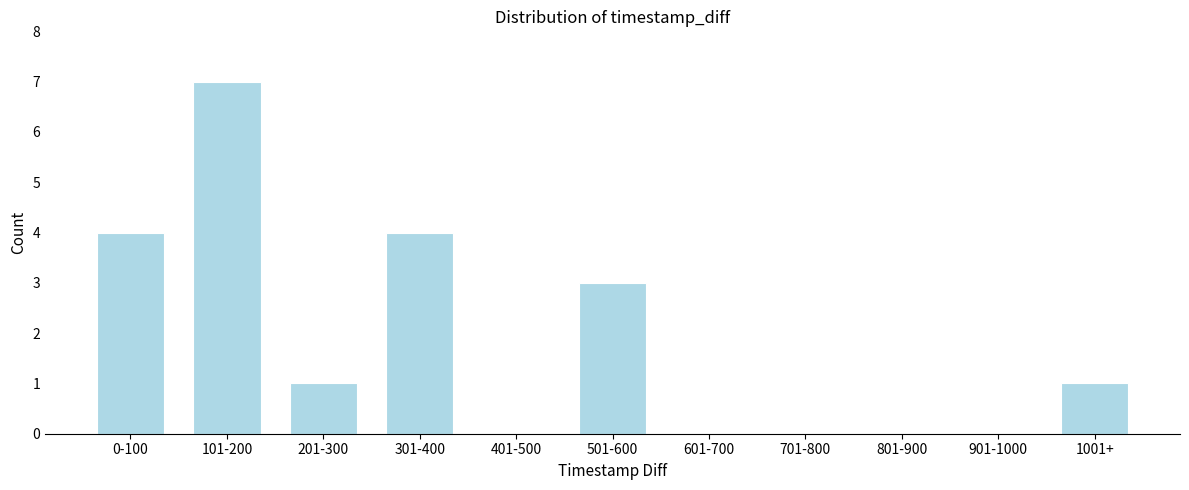

Reading right to left, transcribe all the data shown in this chart.

1001+=1	901-1000=0	801-900=0	701-800=0	601-700=0	501-600=3	401-500=0	301-400=4	201-300=1	101-200=7	0-100=4